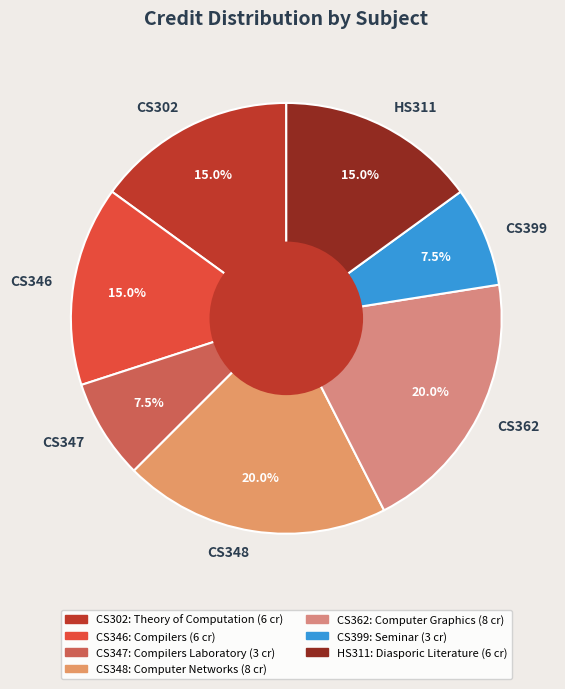

To the nearest percent, what is the average slice percentage?

14%